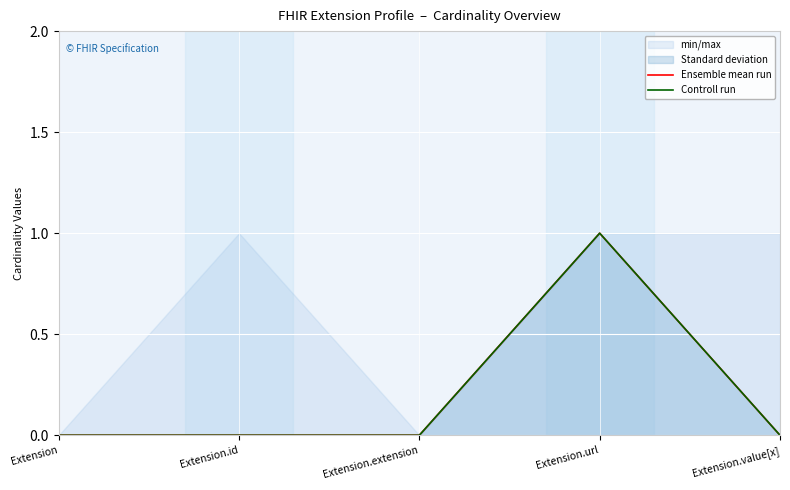

Which series has the largest range (max minus min)?

Ensemble mean run